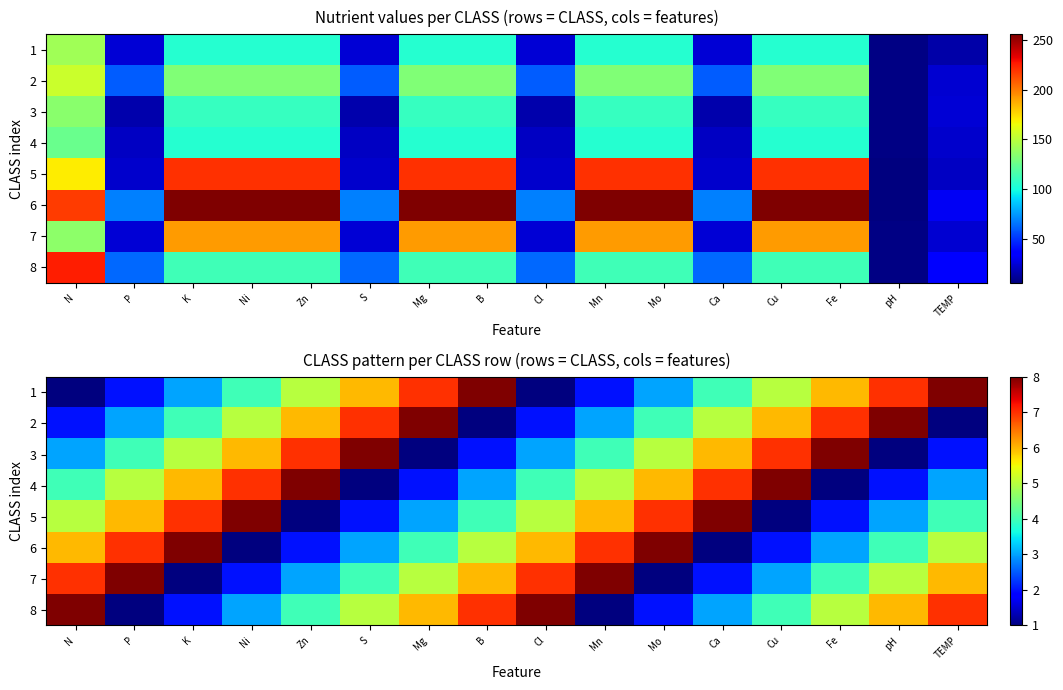

What is the sum of all 7 values?

72